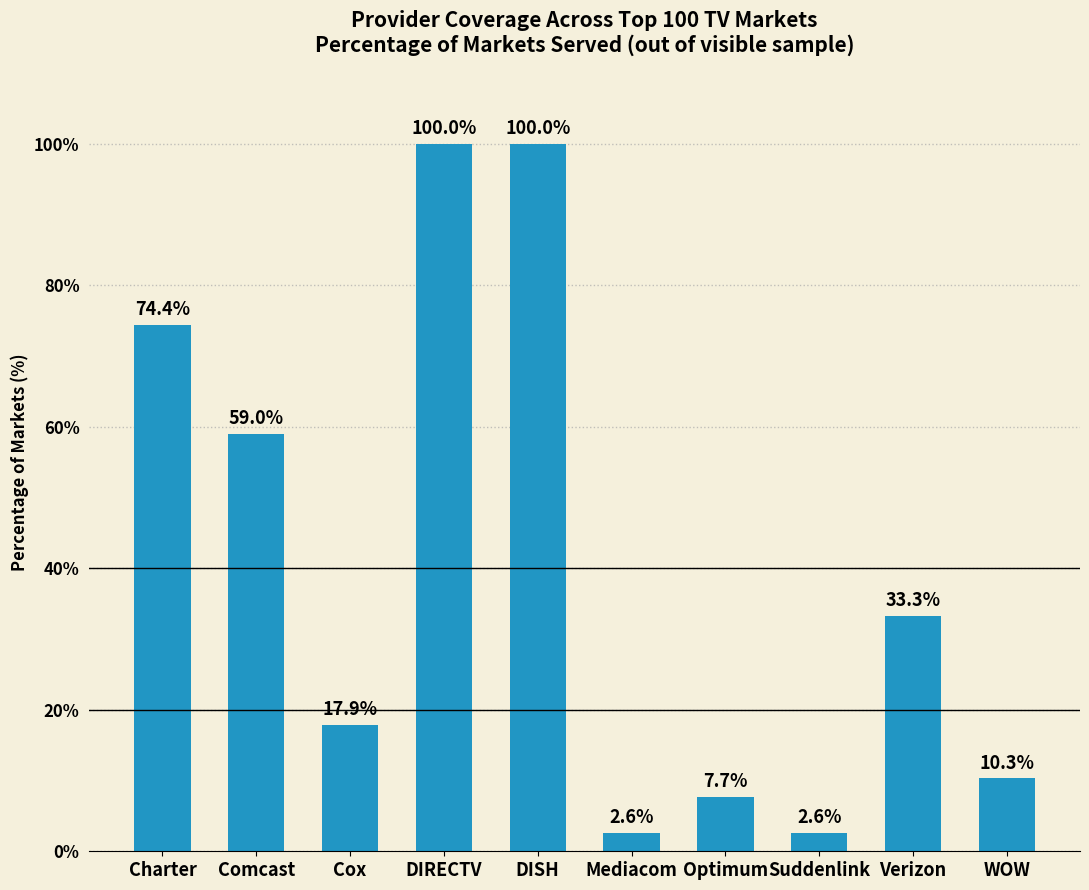

How many bars are there in total?

10